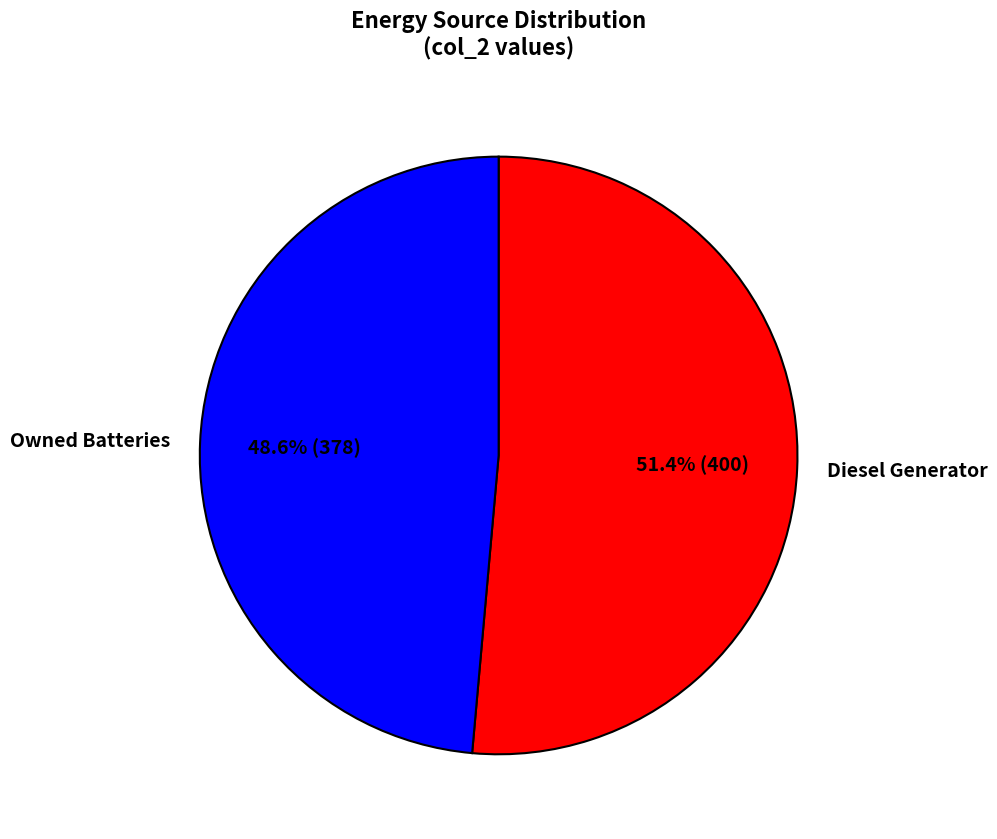

Rank the categories by value from highest to lowest.

Diesel Generator, Owned Batteries